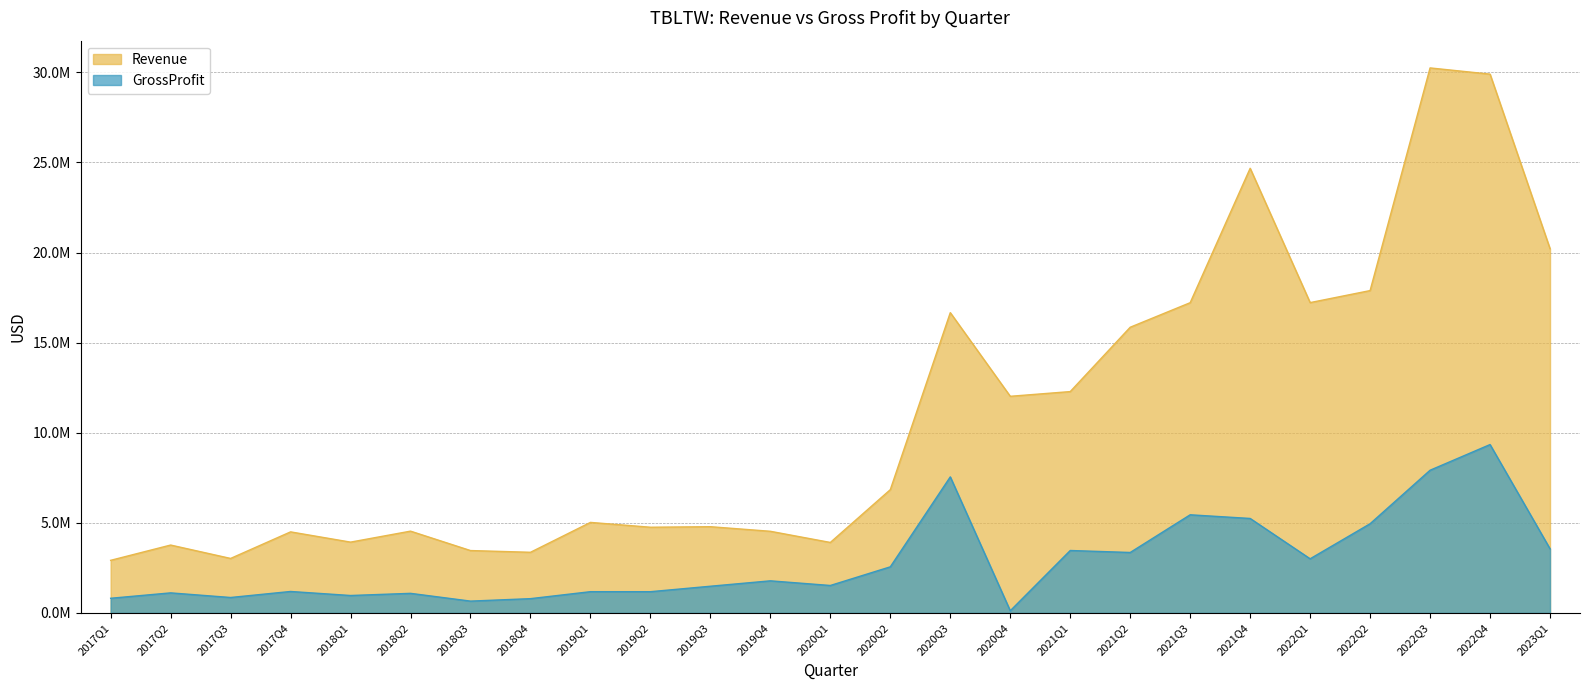

At 2019Q2, list the series in order from smallest to largest.

GrossProfit, Revenue